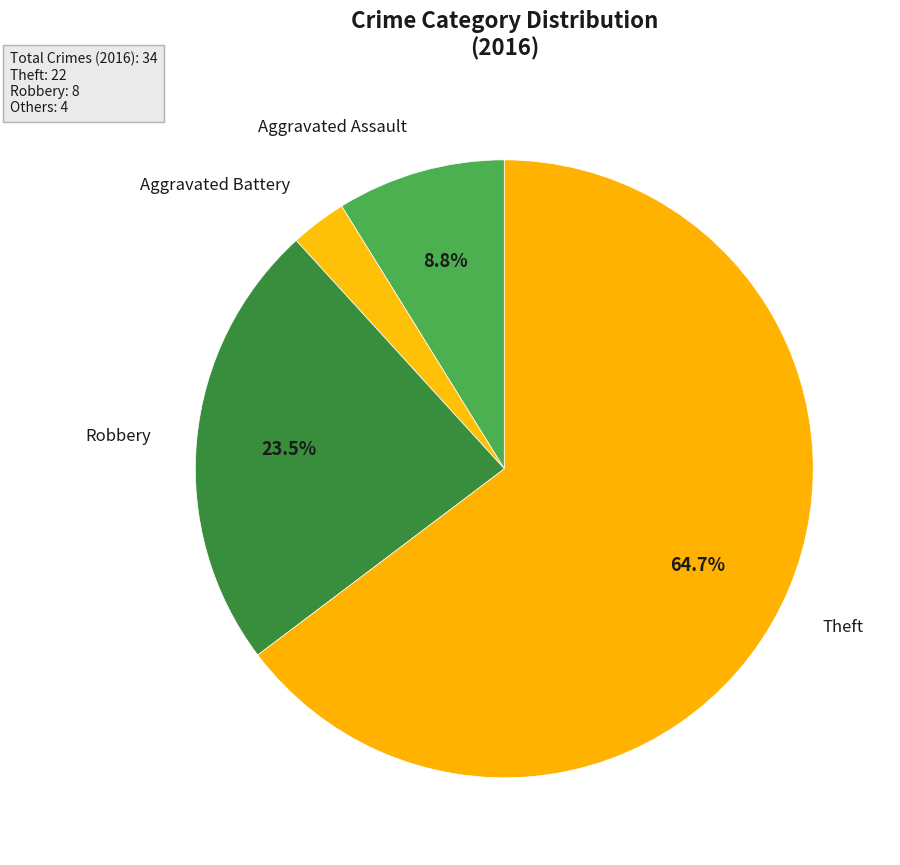

What is the largest slice in the pie chart?

Theft